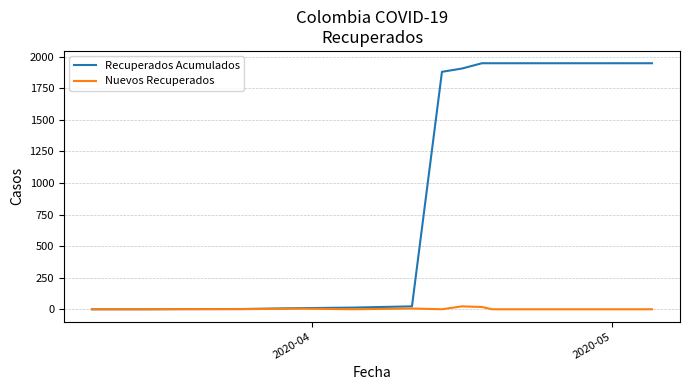

Which series has the largest range (max minus min)?

Recuperados Acumulados